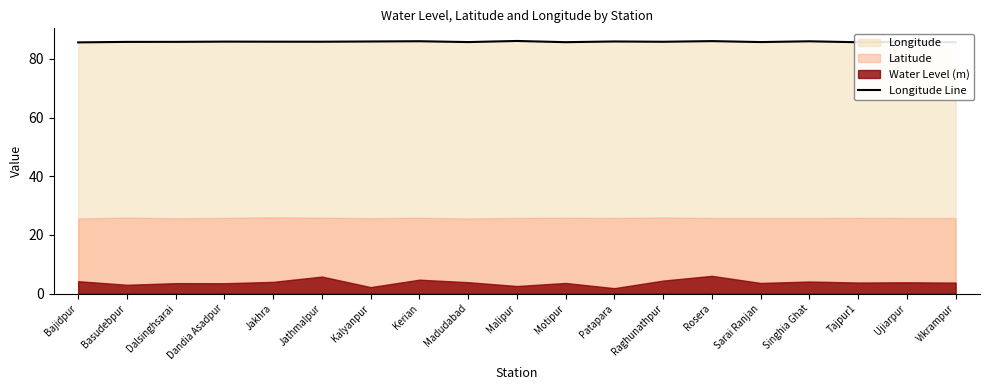

What position from the right is Tajpur1?

3